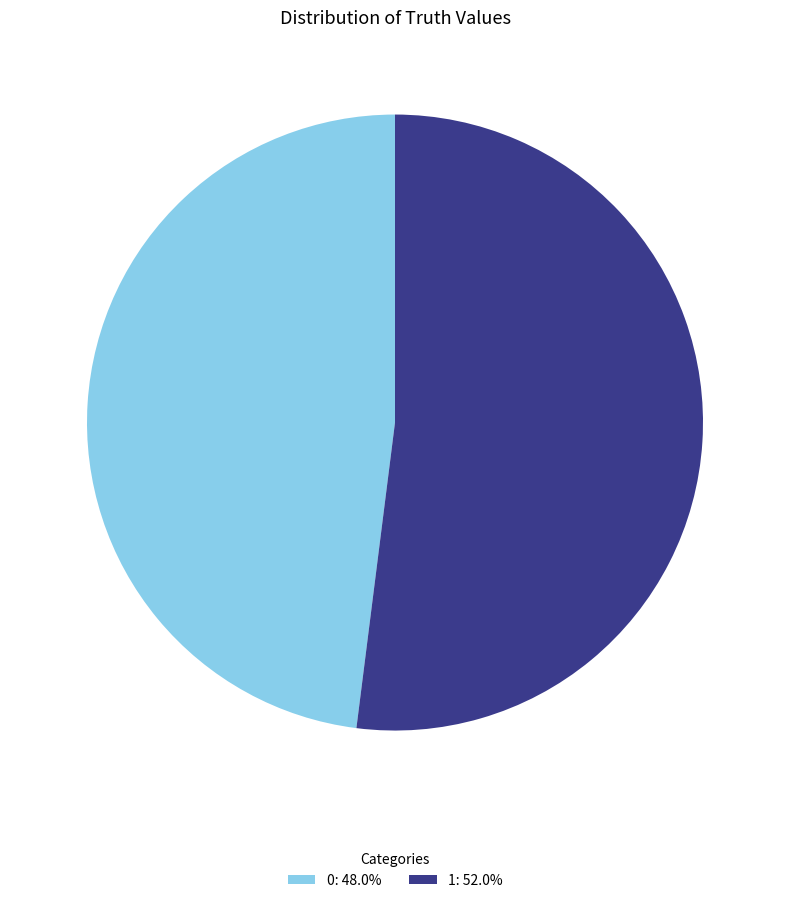

Combined, do 1: 52.0% and 0: 48.0% account for over 50%?

Yes